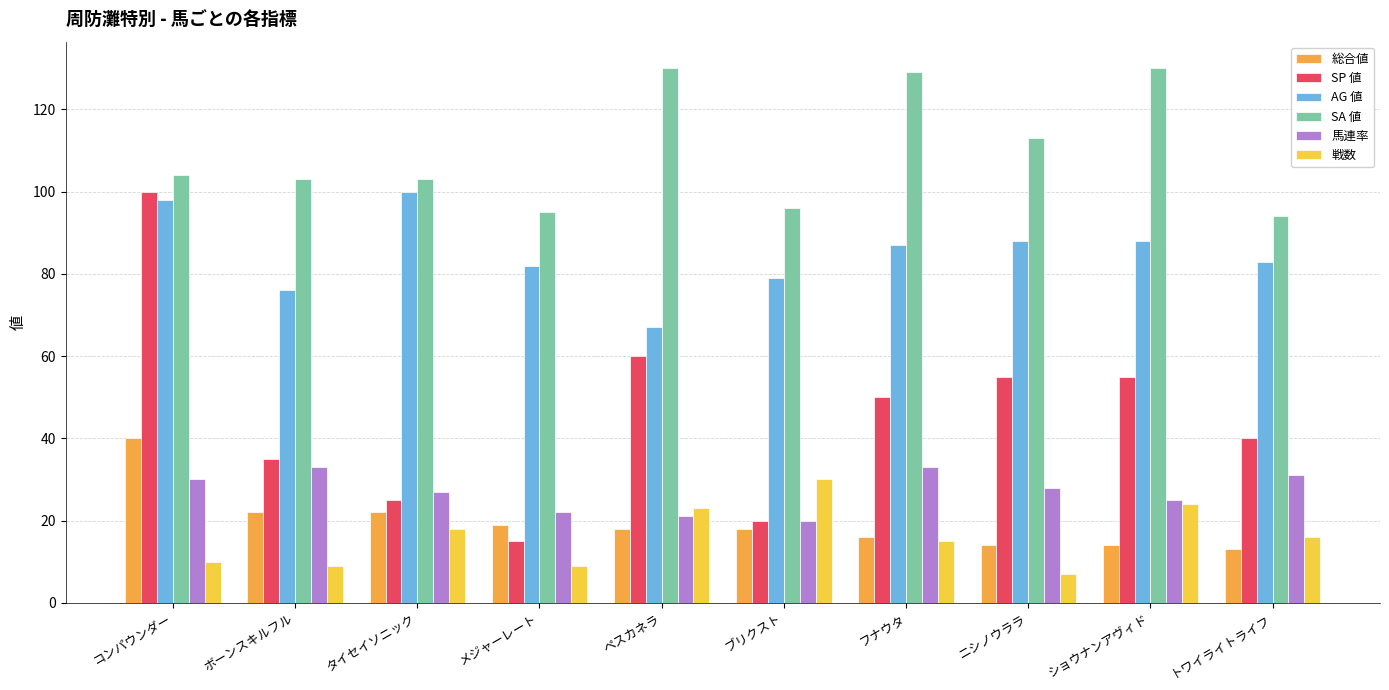

The value of SA 値 at フナウタ is 129. True or false?

True